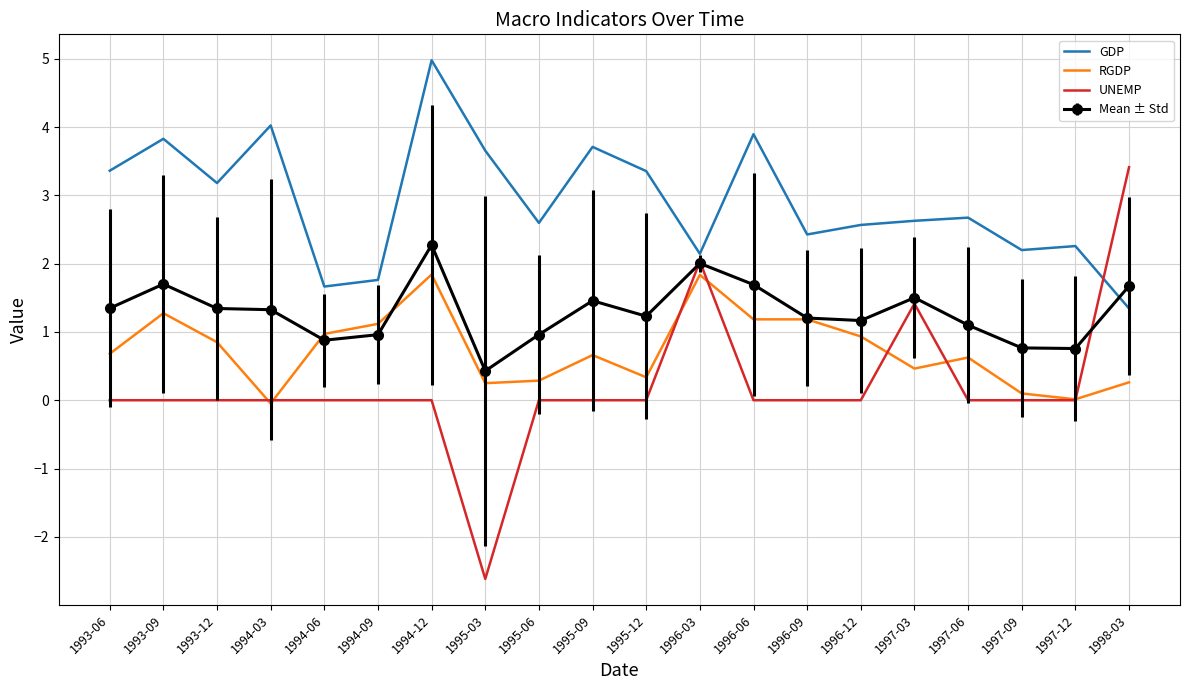

True or false: UNEMP and RGDP cross at least once.

True